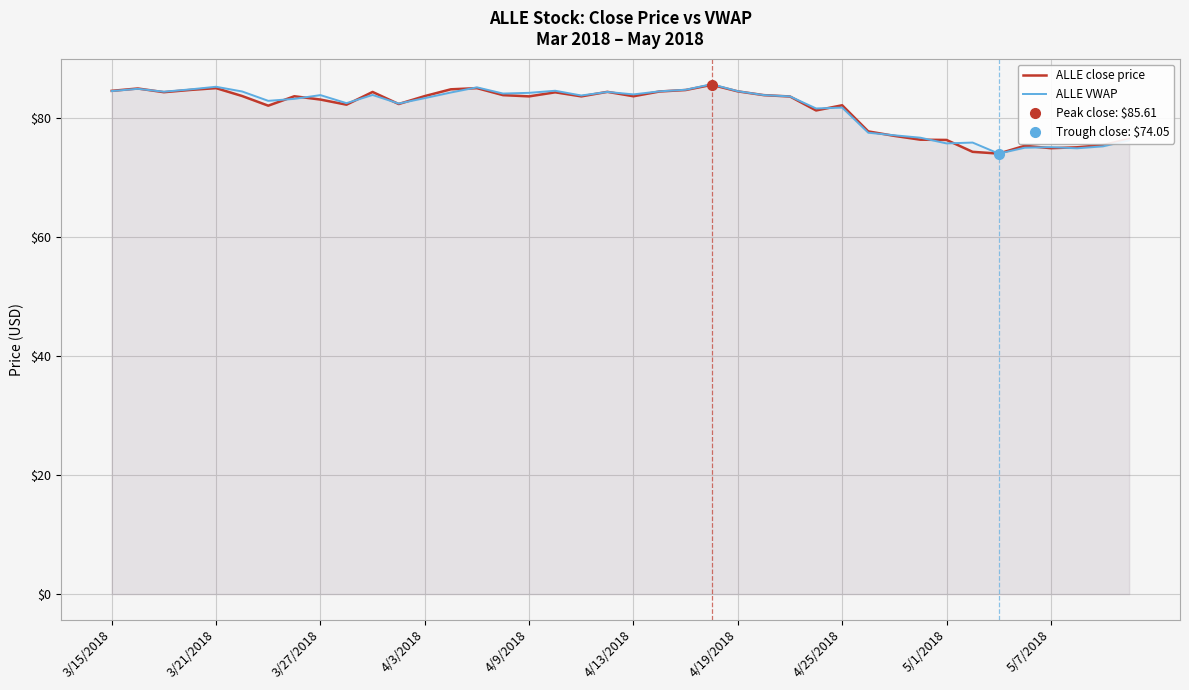

The value of ALLE close price at 29 is 77.8. True or false?

True